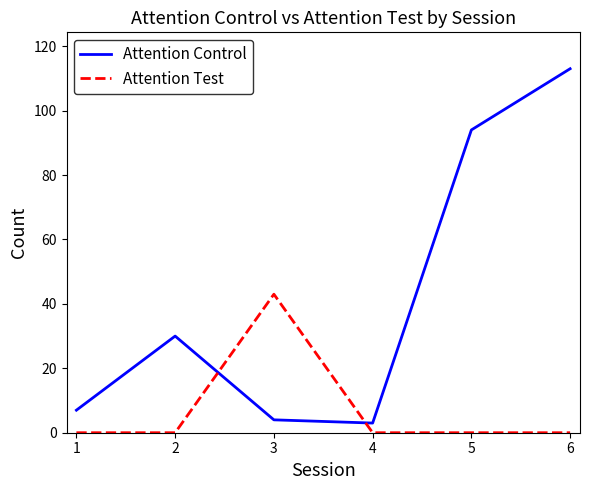

Which series changed the most between 4 and 5?

Attention Control